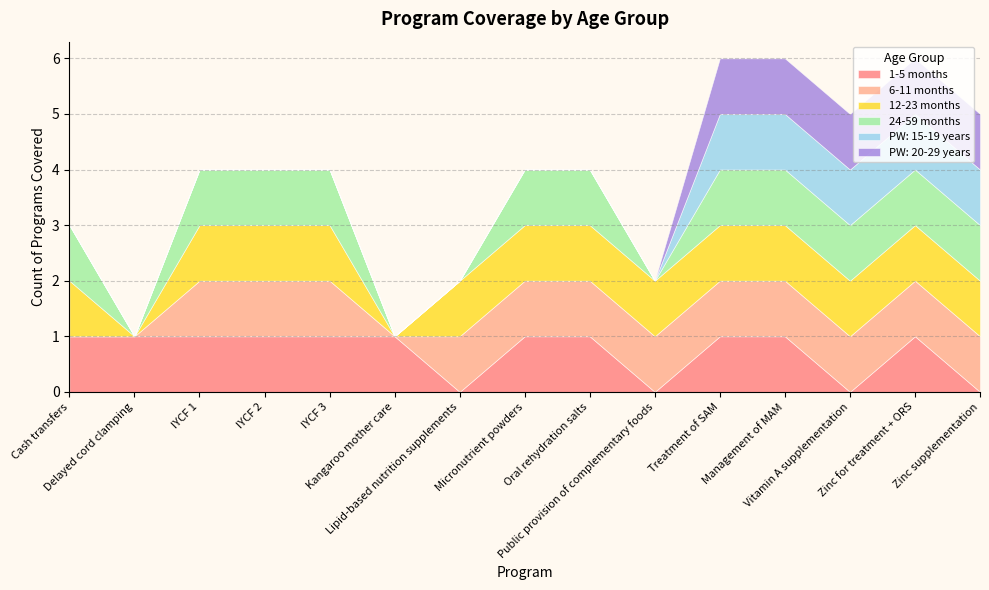

What is the spread (max minus min) of values at Micronutrient powders?

1